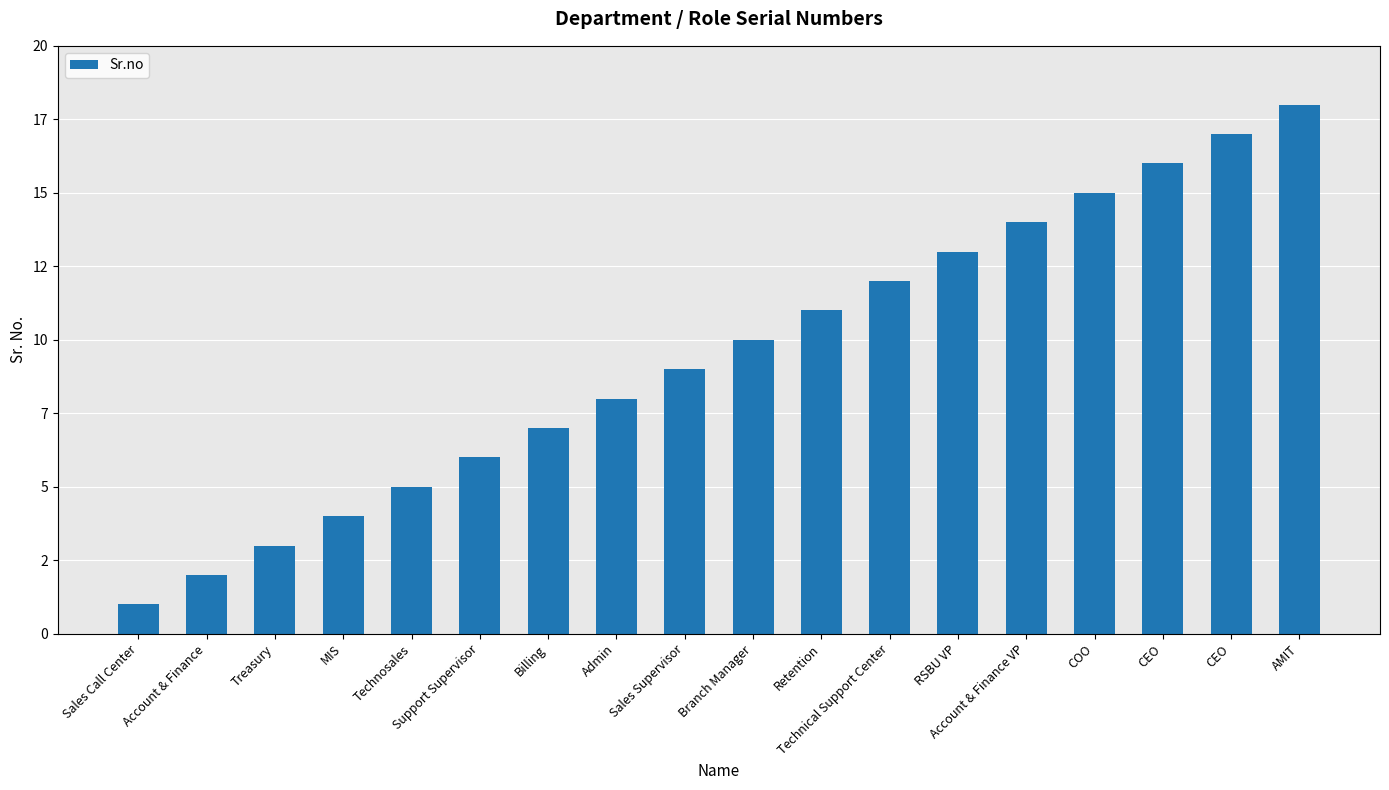

Reading left to right, what are all the values shown in this chart?

1	2	3	4	5	6	7	8	9	10	11	12	13	14	15	16	17	18